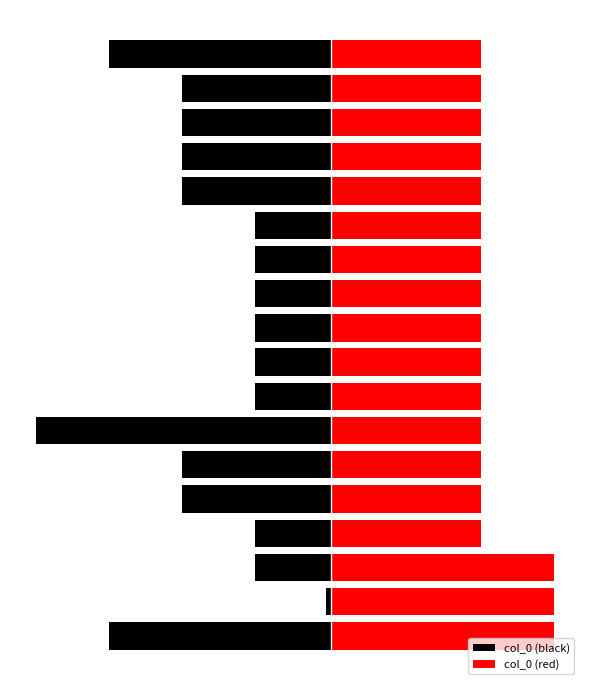

What is the difference between the second highest and minimum values in the col_0 (red) series?

112